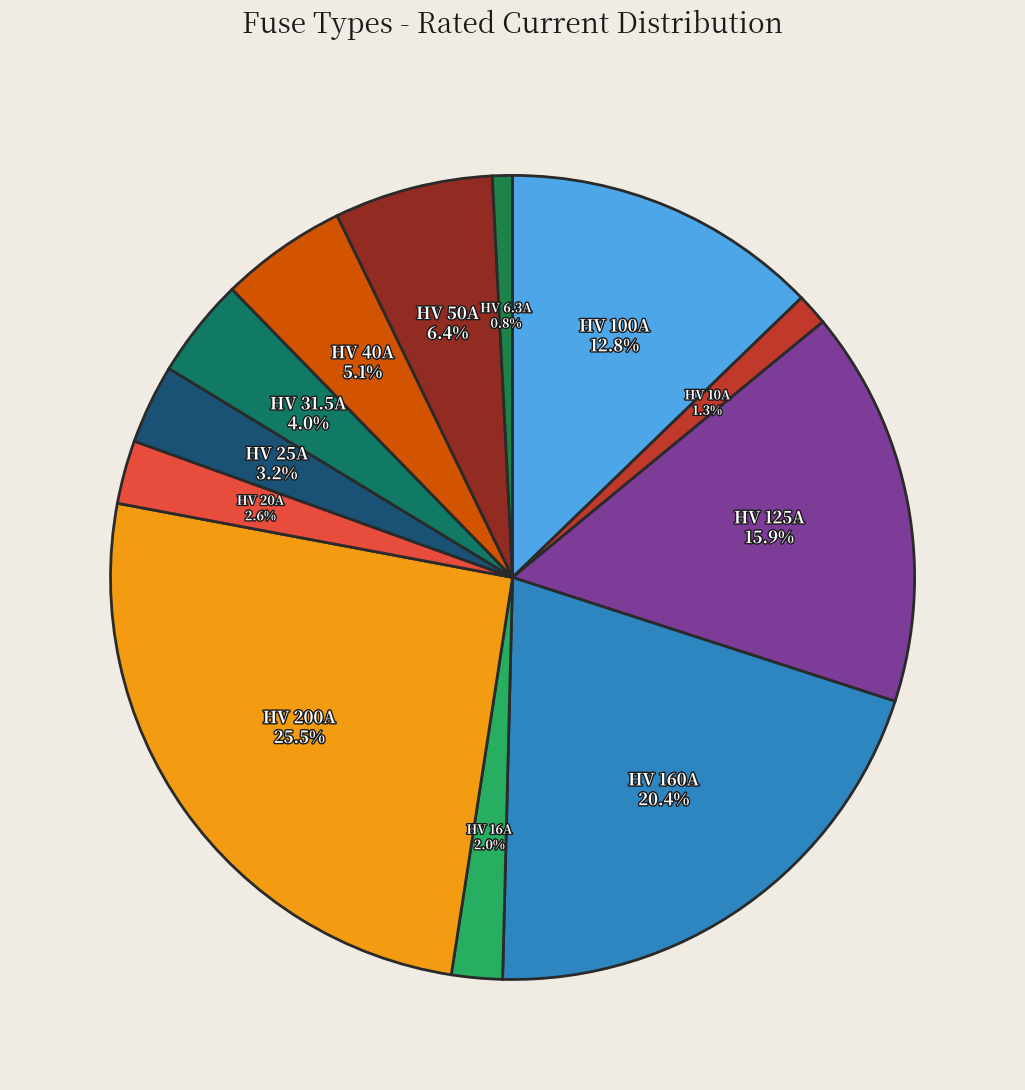

Which category has the biggest portion of the pie?

HV 200A